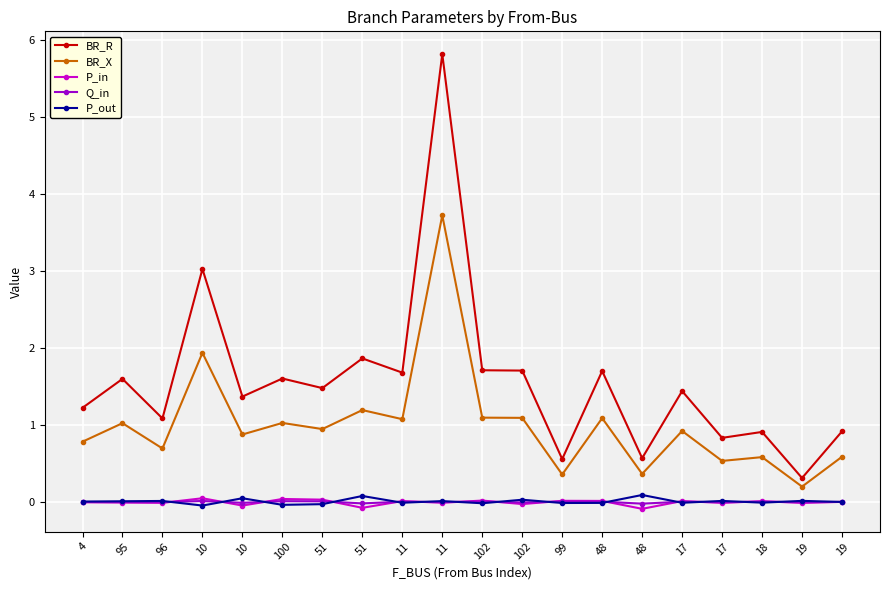

True or false: BR_X has a value of 3.7 at 11.

True